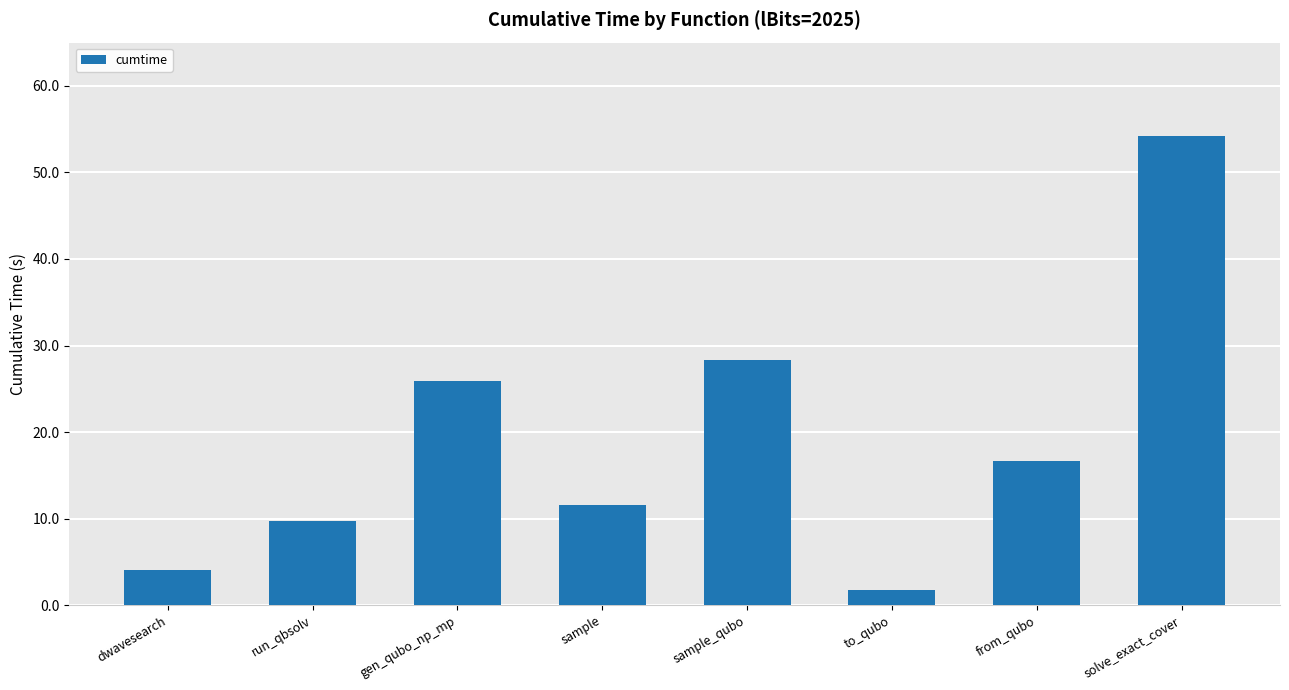

What is the sum of the values at run_qbsolv and sample_qubo?

38.1